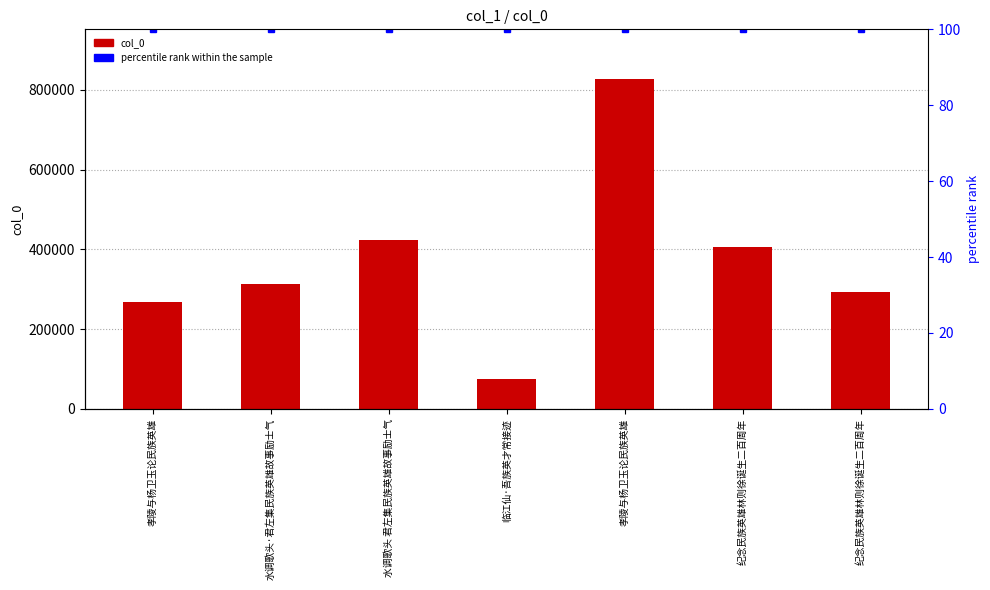

At which category is the sum across all series the highest?

孝陵与杨卫玉论民族英雄